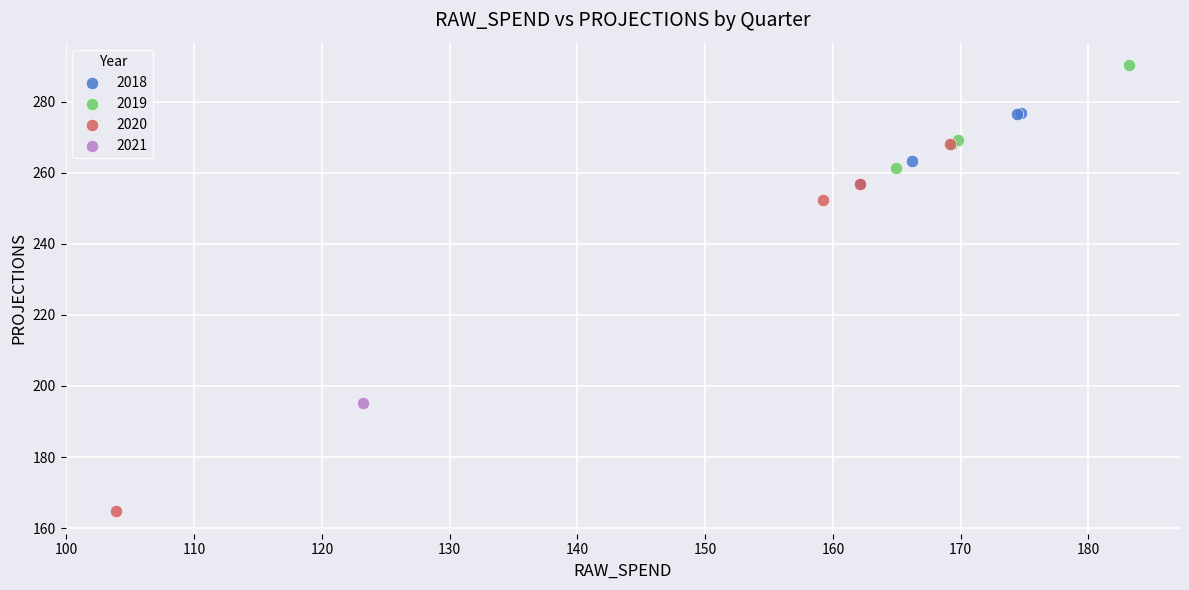

Which series reaches the minimum Y coordinate?

2020